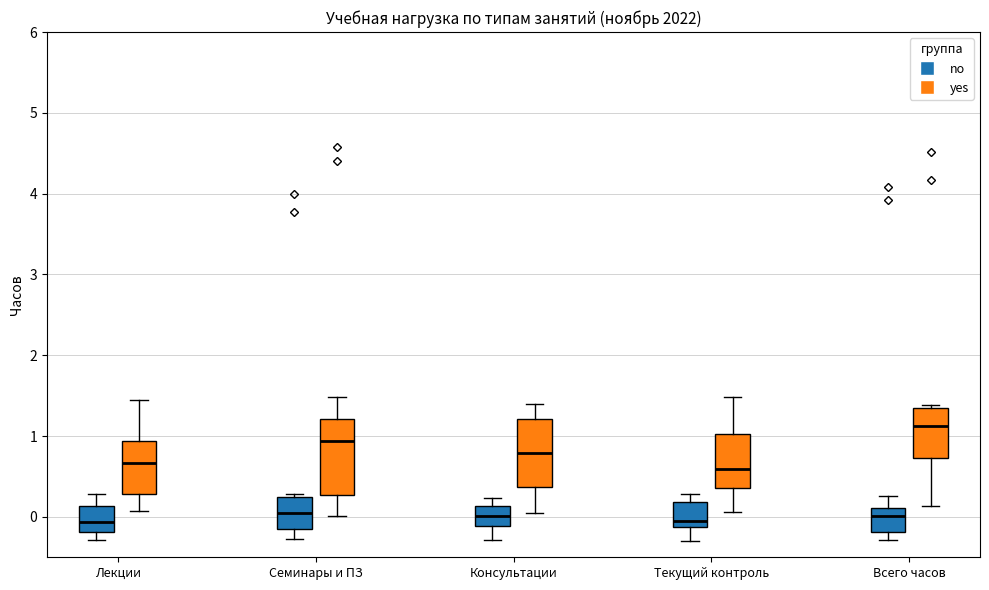

Which box has the highest median line?

Всего часов (yes)